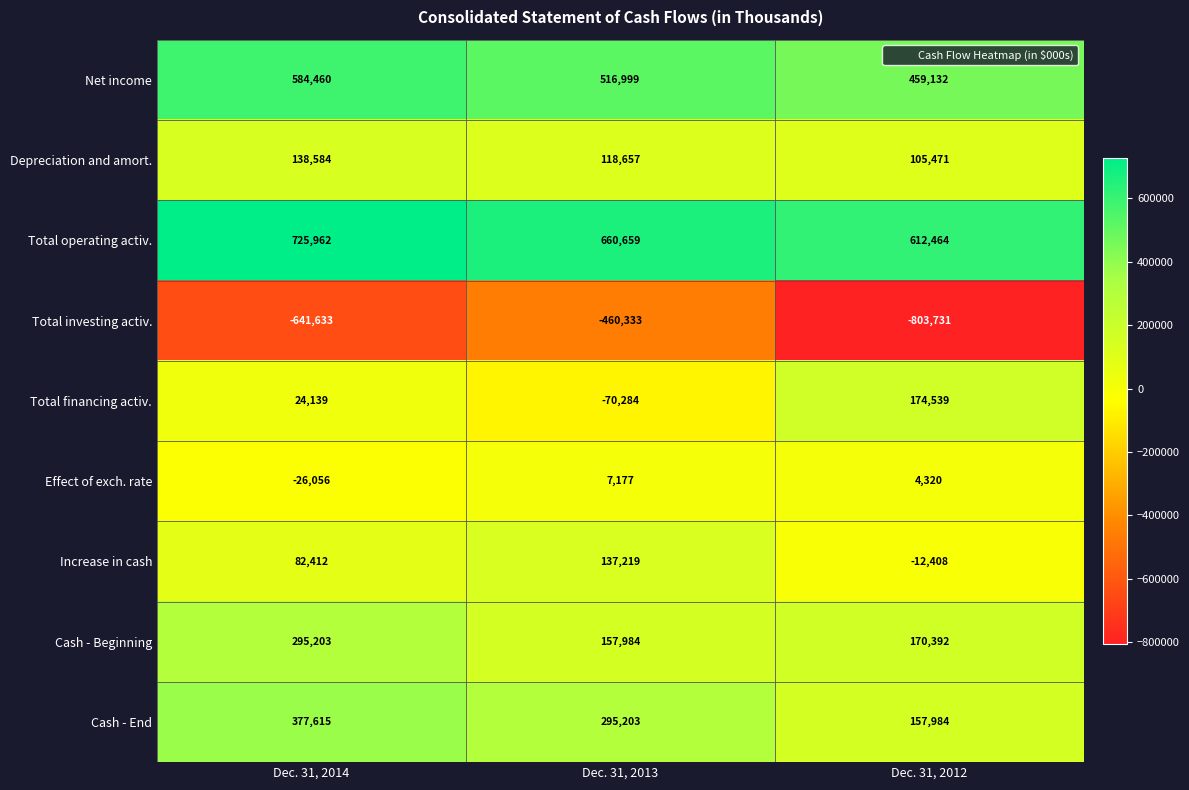

The Effect of exch. rate series shows 9558 at Dec. 31, 2013. True or false?

False